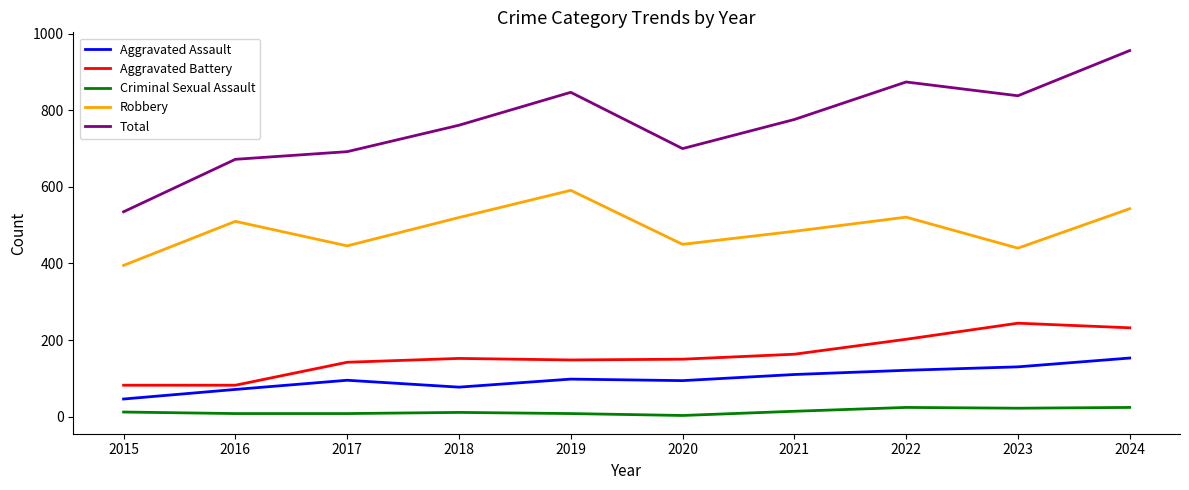

Count the number of categories in the chart.

10